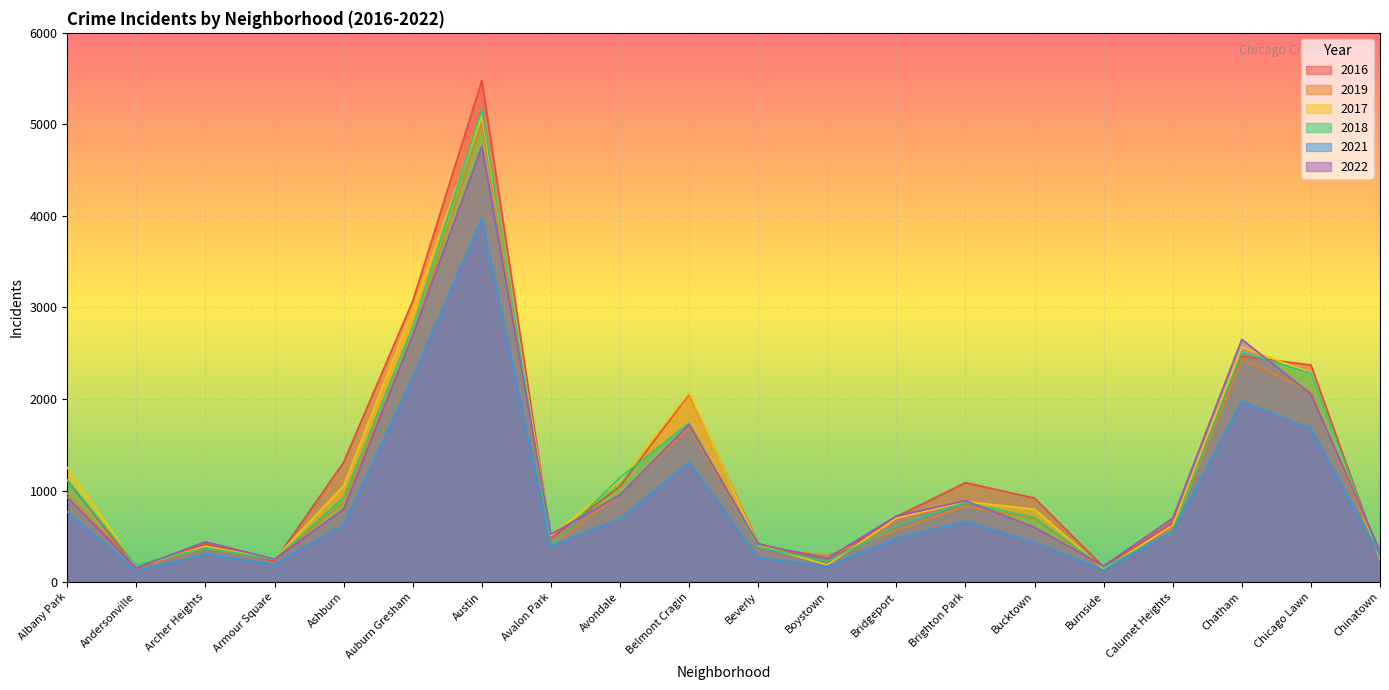

Which series ends up on top after the final intersection of 2018 and 2022?

2022